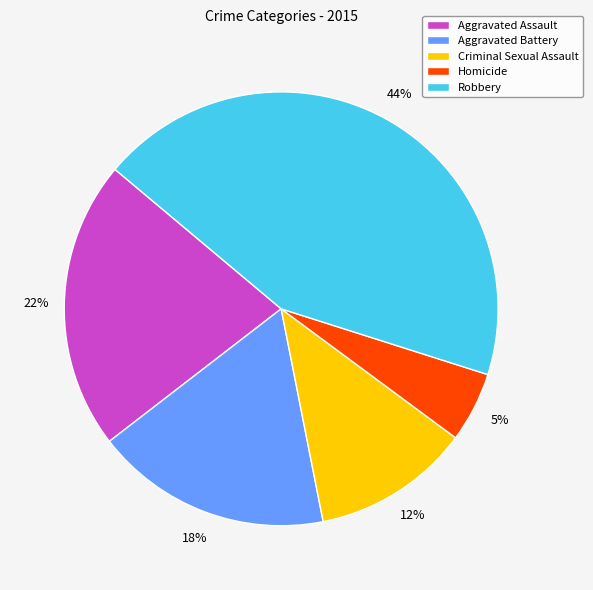

To the nearest percent, what is the difference between the Robbery and Aggravated Assault slice percentages?

22%